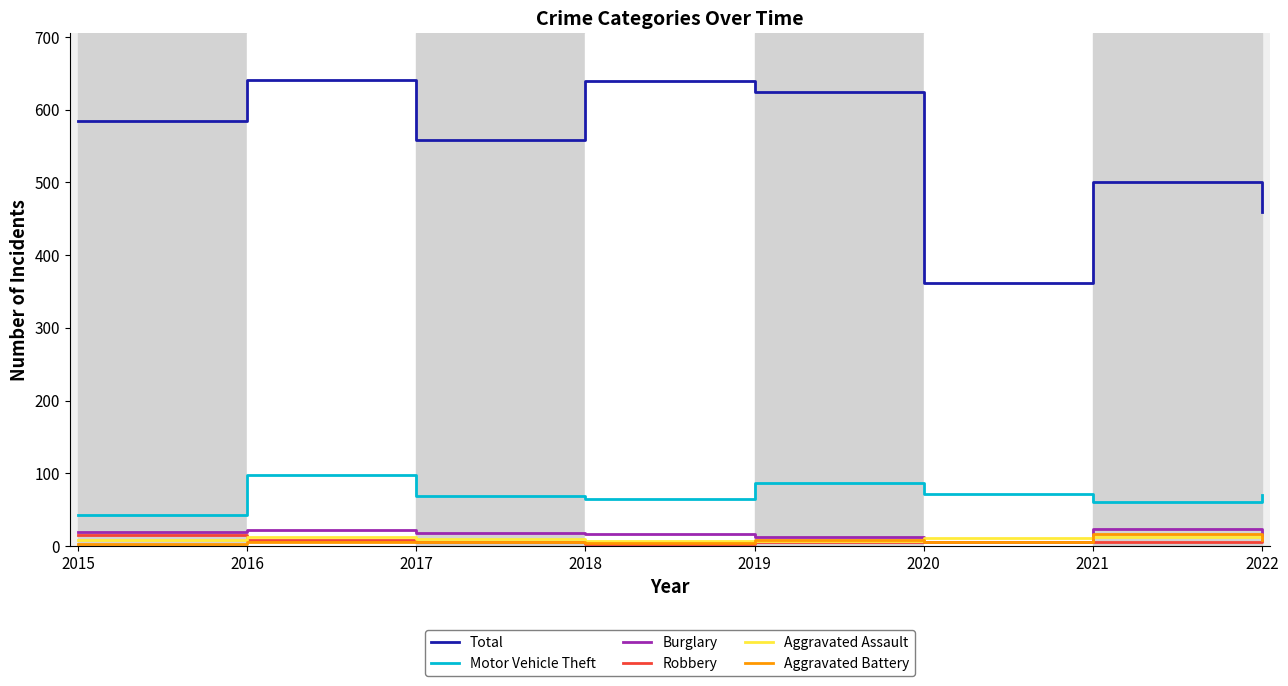

In Motor Vehicle Theft, how many points are higher than both neighbors (excluding endpoints)?

2